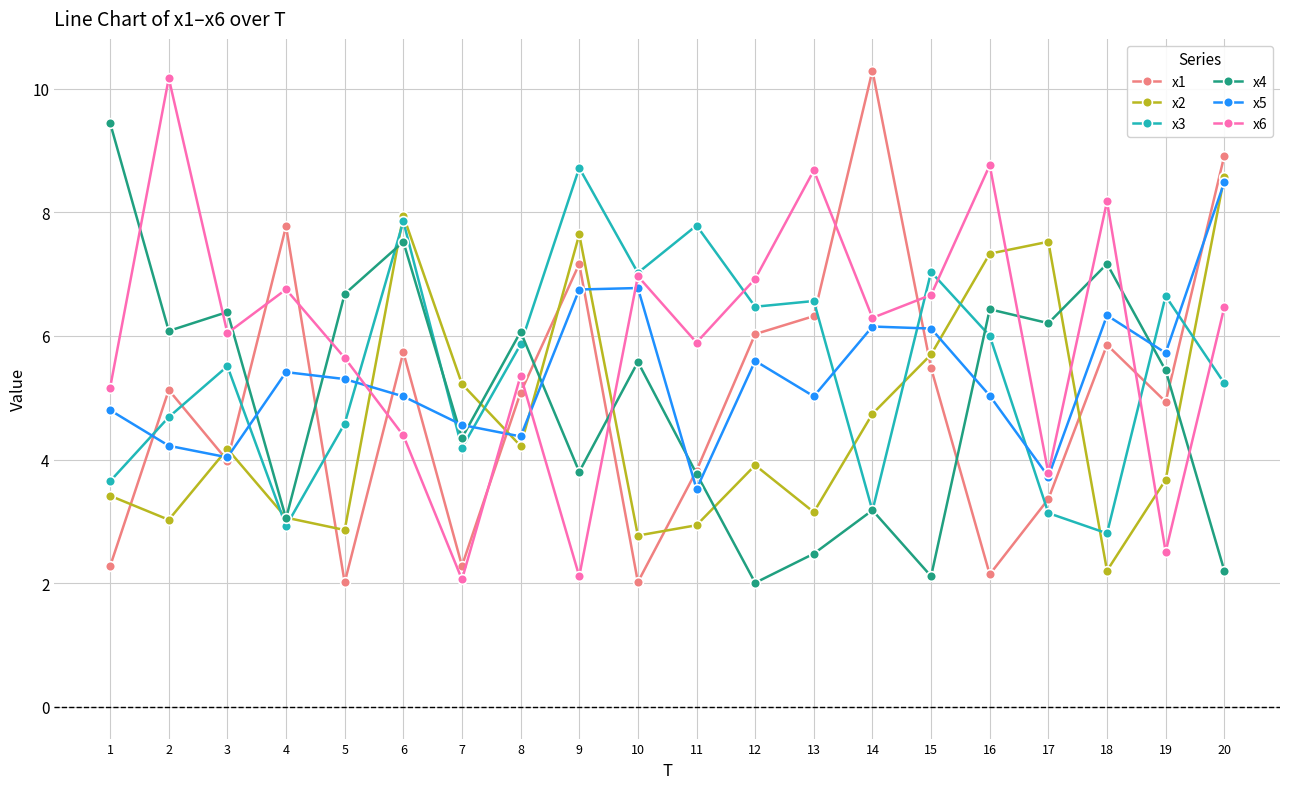

True or false: x1 and x3 intersect in this chart.

True